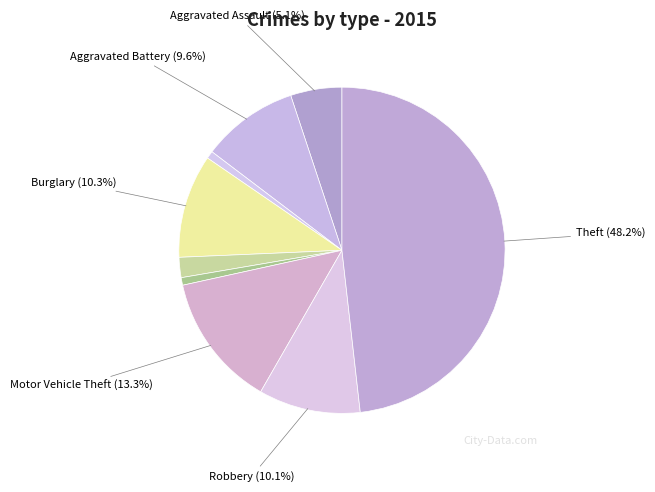

How many segments does this pie chart have?

9